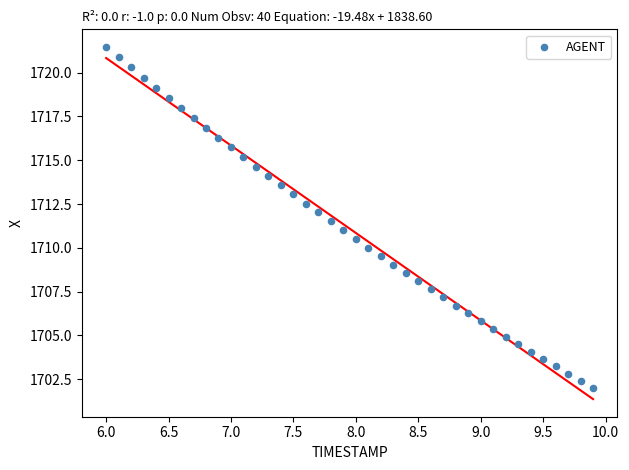

What is the range of Y values (max minus min)?

19.5